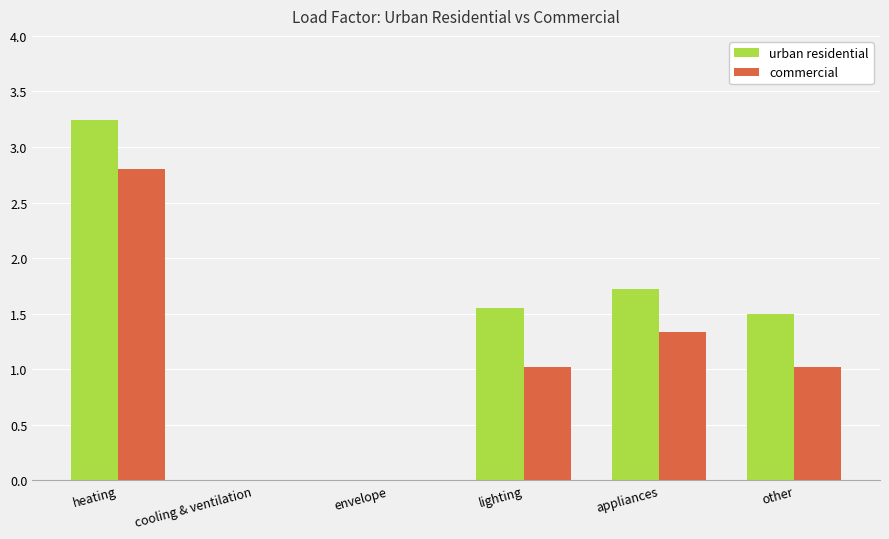

What is the sum of the commercial values at heating and lighting?

3.8